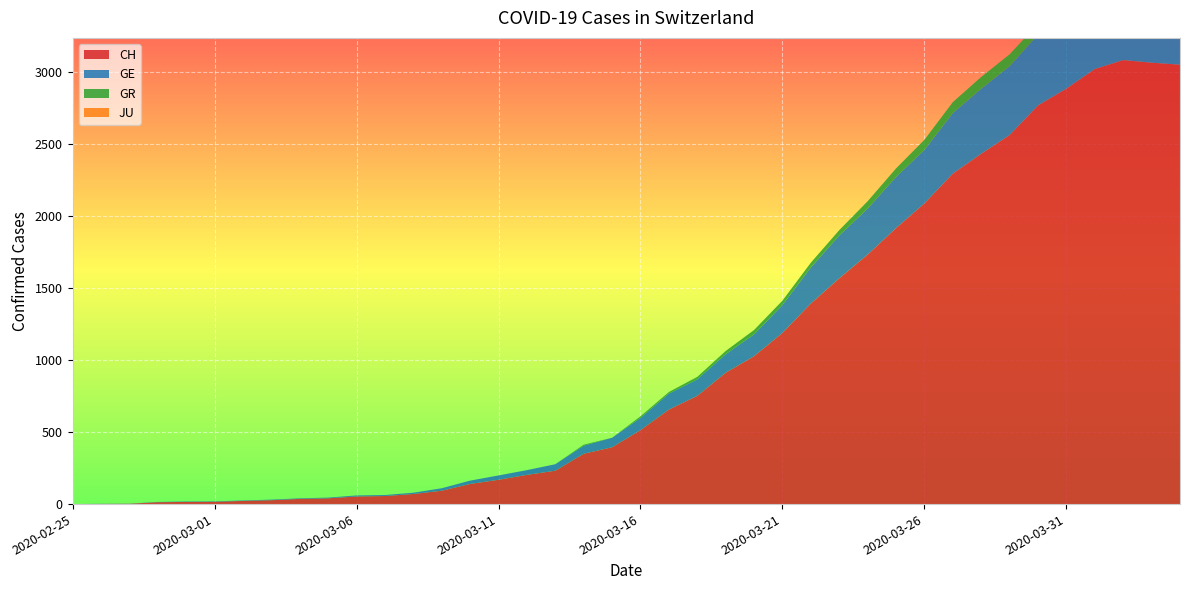

Reading left to right, transcribe all the data shown in this chart.

CH: 2020-02-25=0	2020-02-26=1	2020-02-27=2	2020-02-28=13	2020-02-29=15	2020-03-01=16	2020-03-02=22	2020-03-03=27	2020-03-04=36	2020-03-05=40	2020-03-06=53	2020-03-07=56	2020-03-08=70	2020-03-09=93	2020-03-10=140	2020-03-11=169	2020-03-12=203	2020-03-13=232	2020-03-14=350	2020-03-15=395	2020-03-16=514	2020-03-17=657	2020-03-18=752	2020-03-19=913	2020-03-20=1028	2020-03-21=1190	2020-03-22=1394	2020-03-23=1569	2020-03-24=1734	2020-03-25=1918	2020-03-26=2090	2020-03-27=2297	2020-03-28=2435	2020-03-29=2565	2020-03-30=2771	2020-03-31=2888	2020-04-01=3024	2020-04-02=3086	2020-04-03=3068	2020-04-04=3054
GE: 2020-02-25=0	2020-02-26=1	2020-02-27=1	2020-02-28=2	2020-02-29=3	2020-03-01=3	2020-03-02=3	2020-03-03=4	2020-03-04=4	2020-03-05=5	2020-03-06=7	2020-03-07=7	2020-03-08=9	2020-03-09=17	2020-03-10=23	2020-03-11=30	2020-03-12=33	2020-03-13=45	2020-03-14=56	2020-03-15=66	2020-03-16=85	2020-03-17=111	2020-03-18=115	2020-03-19=129	2020-03-20=152	2020-03-21=194	2020-03-22=251	2020-03-23=298	2020-03-24=320	2020-03-25=356	2020-03-26=372	2020-03-27=421	2020-03-28=452	2020-03-29=479	2020-03-30=493	2020-03-31=518	2020-04-01=528	2020-04-02=540	2020-04-03=547	2020-04-04=533
GR: 2020-02-25=0	2020-02-26=0	2020-02-27=0	2020-02-28=0	2020-02-29=0	2020-03-01=0	2020-03-02=0	2020-03-03=0	2020-03-04=0	2020-03-05=0	2020-03-06=0	2020-03-07=0	2020-03-08=0	2020-03-09=0	2020-03-10=0	2020-03-11=0	2020-03-12=0	2020-03-13=0	2020-03-14=7	2020-03-15=0	2020-03-16=11	2020-03-17=11	2020-03-18=17	2020-03-19=22	2020-03-20=30	2020-03-21=30	2020-03-22=33	2020-03-23=37	2020-03-24=51	2020-03-25=59	2020-03-26=70	2020-03-27=76	2020-03-28=82	2020-03-29=82	2020-03-30=76	2020-03-31=78	2020-04-01=81	2020-04-02=82	2020-04-03=71	2020-04-04=72
JU: 2020-02-25=0	2020-02-26=0	2020-02-27=0	2020-02-28=0	2020-02-29=0	2020-03-01=0	2020-03-02=0	2020-03-03=0	2020-03-04=0	2020-03-05=0	2020-03-06=0	2020-03-07=0	2020-03-08=0	2020-03-09=0	2020-03-10=0	2020-03-11=0	2020-03-12=0	2020-03-13=0	2020-03-14=0	2020-03-15=0	2020-03-16=0	2020-03-17=0	2020-03-18=0	2020-03-19=0	2020-03-20=0	2020-03-21=0	2020-03-22=0	2020-03-23=0	2020-03-24=0	2020-03-25=0	2020-03-26=0	2020-03-27=0	2020-03-28=0	2020-03-29=0	2020-03-30=0	2020-03-31=0	2020-04-01=0	2020-04-02=0	2020-04-03=0	2020-04-04=0